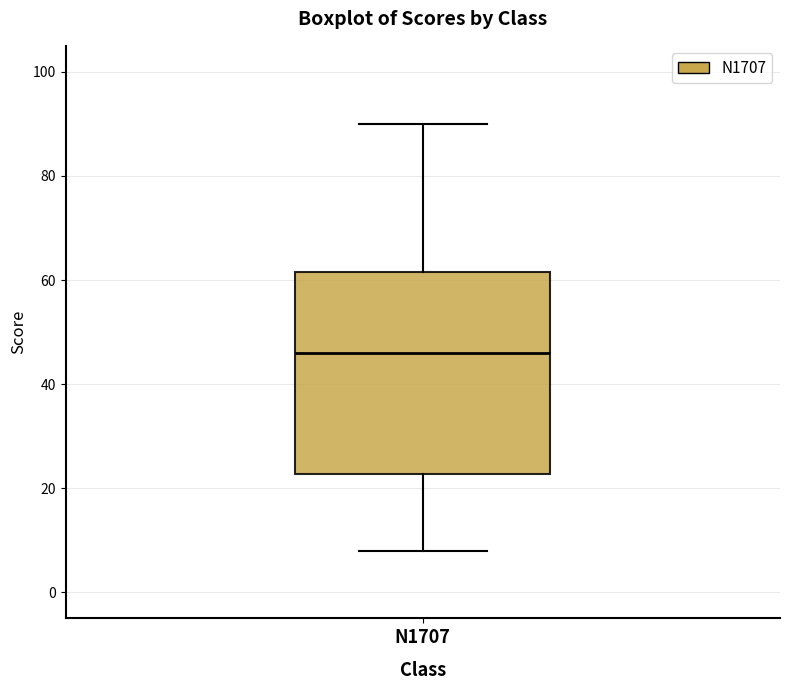

Transcribe this box plot: give where the median line is, the range the box spans, and where the two whiskers end, as read against the y-axis. The values are not printed on the chart, so give them approximately, as read against the axis.

median 46, box 22 to 62, whiskers 8 to 90